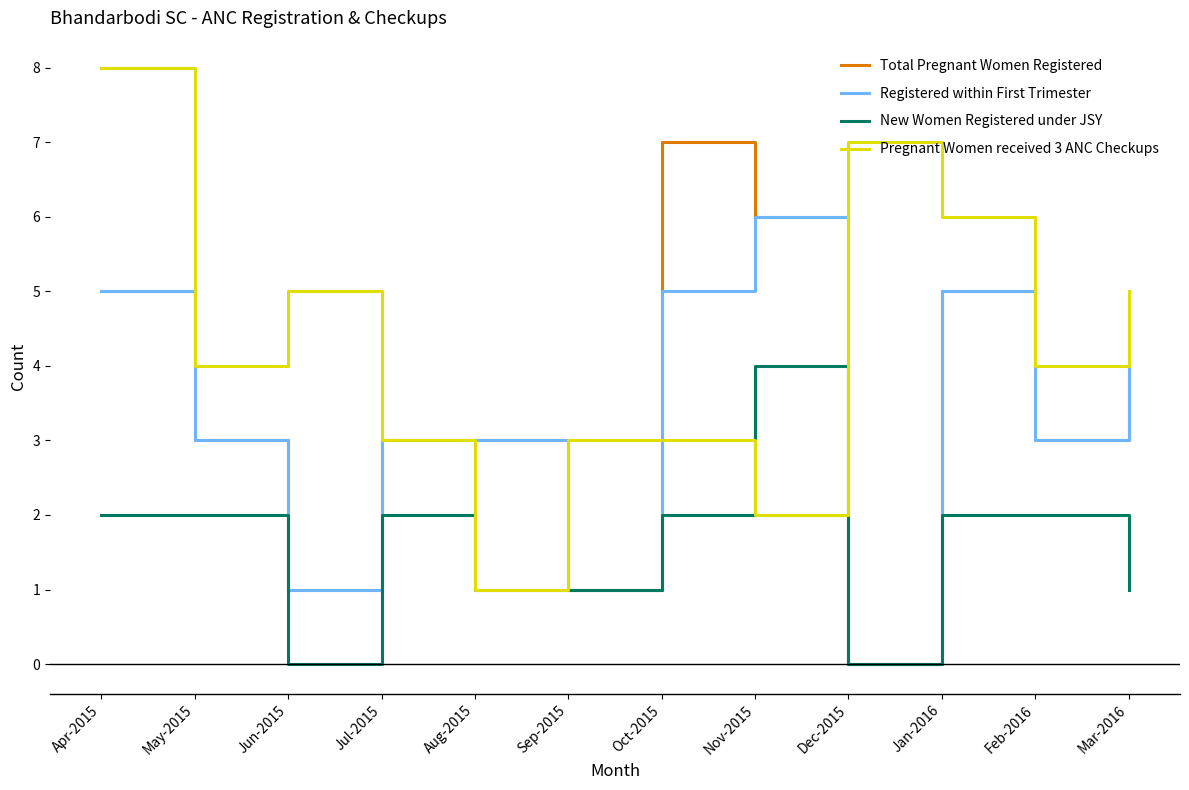

What is the total value across all series at Oct-2015?

17